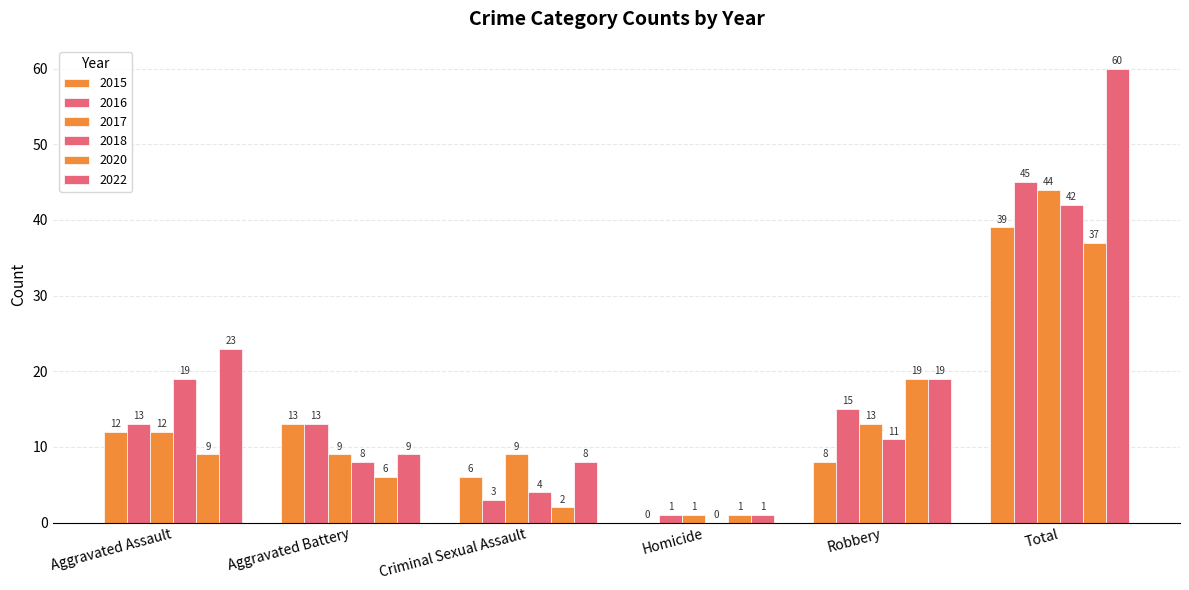

The 2017 series shows 28 at Total. True or false?

False